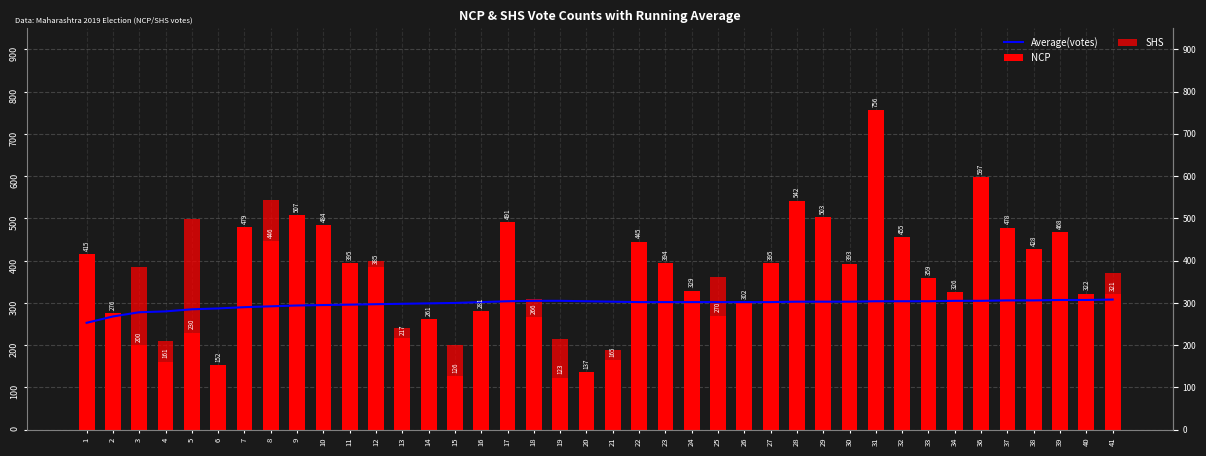

What is the difference between the maximum and minimum values in the SHS series?

523